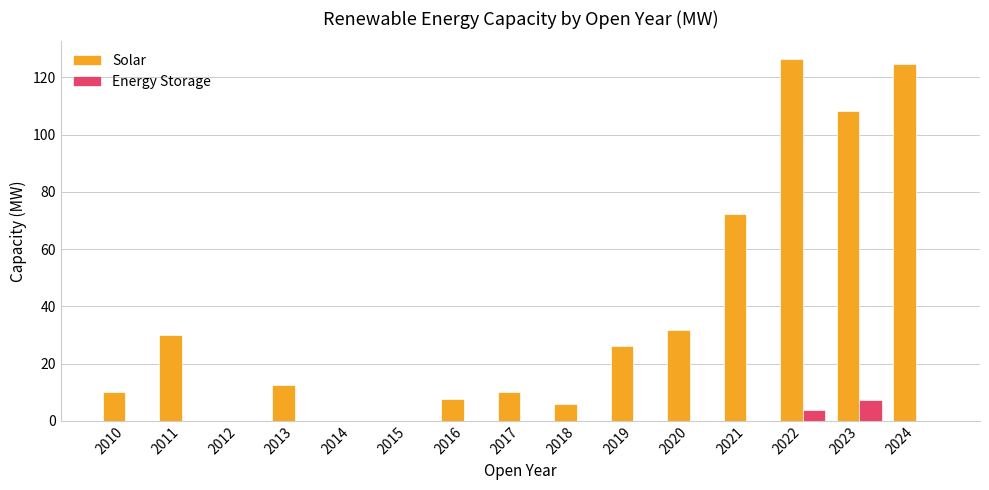

What is the sum of all Solar values?

565.4